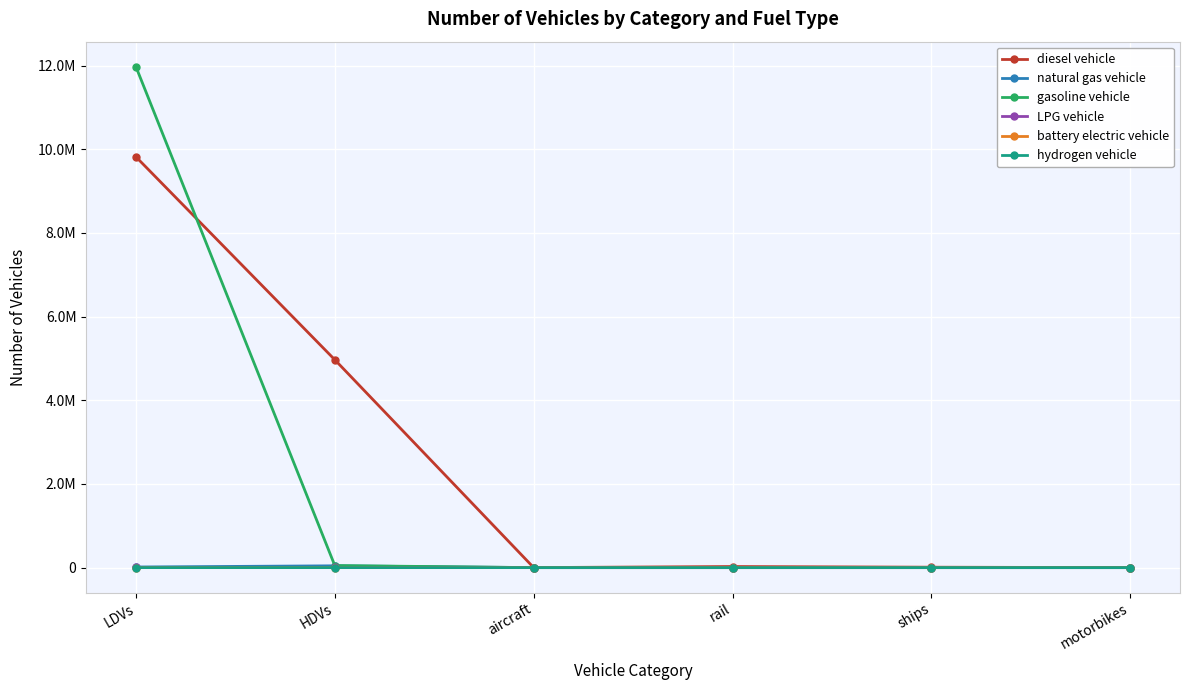

What is the highest value of the hydrogen vehicle series?

114.0